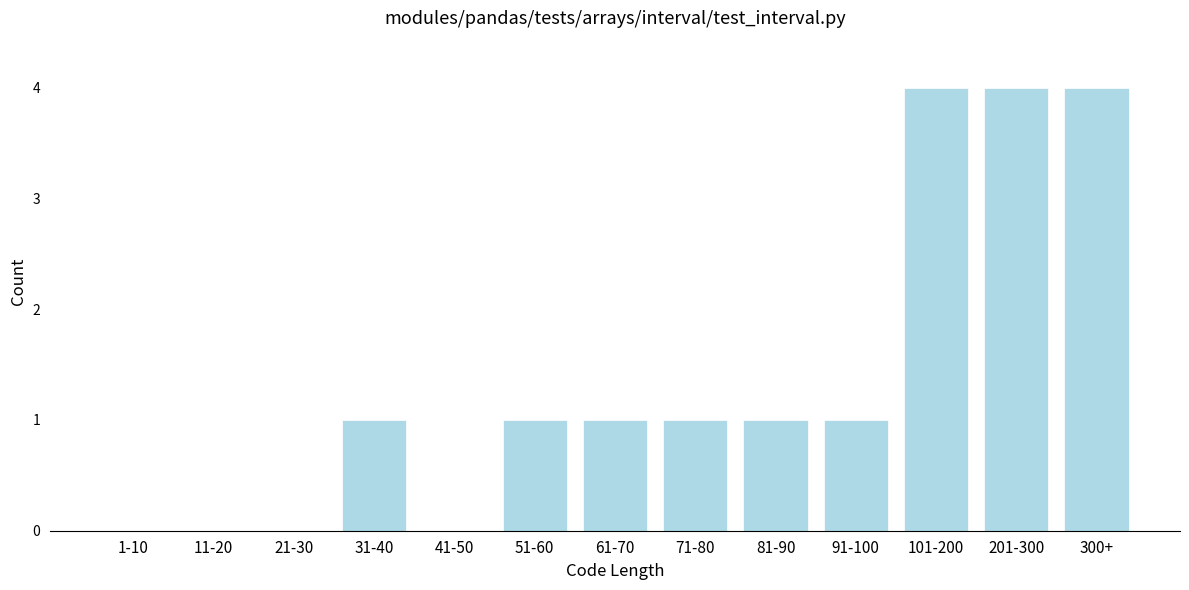

Reading right to left, list all the values displayed in this chart.

300+=4	201-300=4	101-200=4	91-100=1	81-90=1	71-80=1	61-70=1	51-60=1	41-50=0	31-40=1	21-30=0	11-20=0	1-10=0